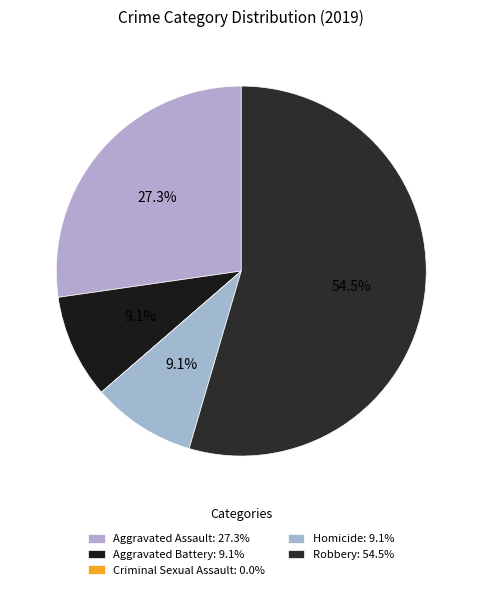

Which has a higher value, Homicide or Aggravated Assault?

Aggravated Assault